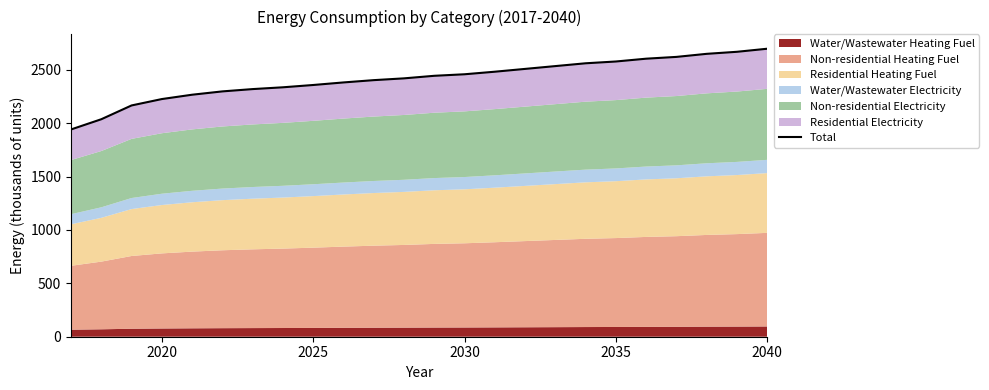

What is the greatest value displayed?

2696.9